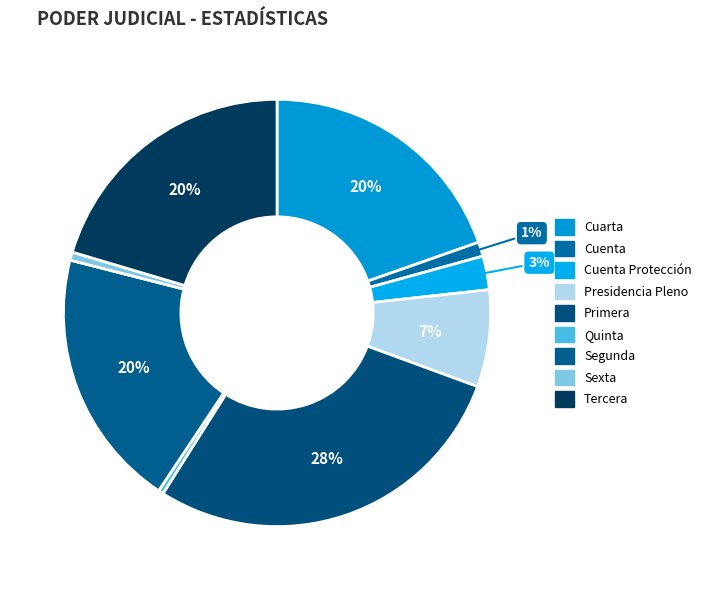

What is the largest slice in the pie chart?

Primera